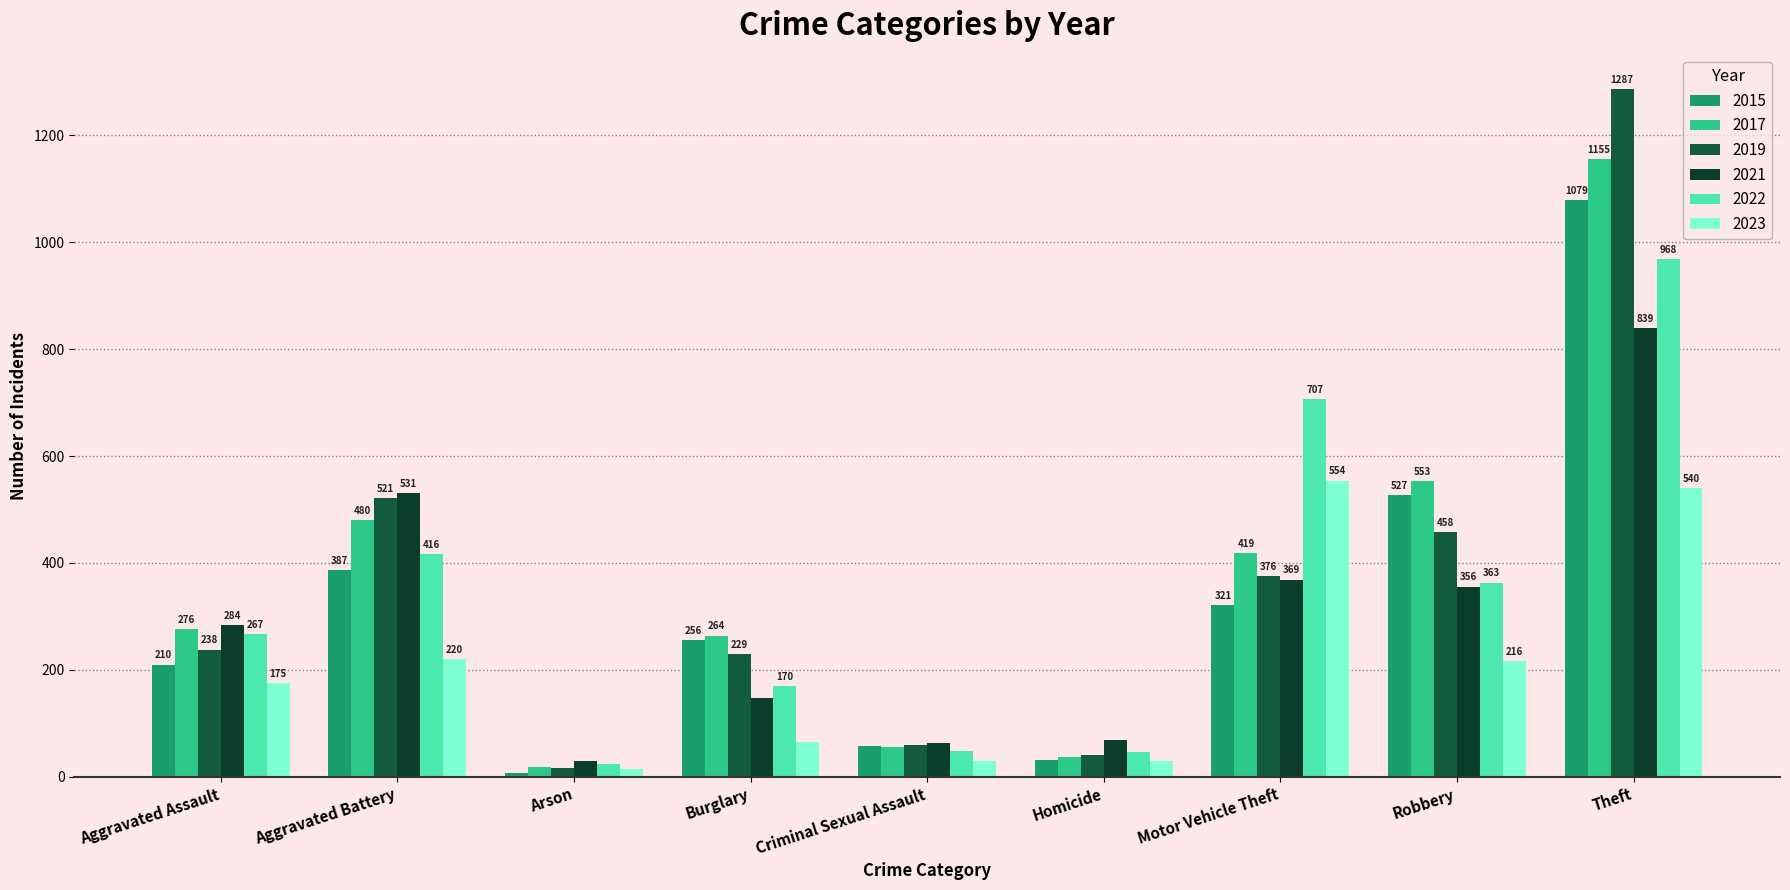

Reading right to left, list all the values displayed in this chart.

2015: 1079	527	321	32	58	256	7	387	210
2017: 1155	553	419	37	55	264	18	480	276
2019: 1287	458	376	40	60	229	17	521	238
2021: 839	356	369	69	64	147	29	531	284
2022: 968	363	707	47	49	170	24	416	267
2023: 540	216	554	30	29	65	14	220	175